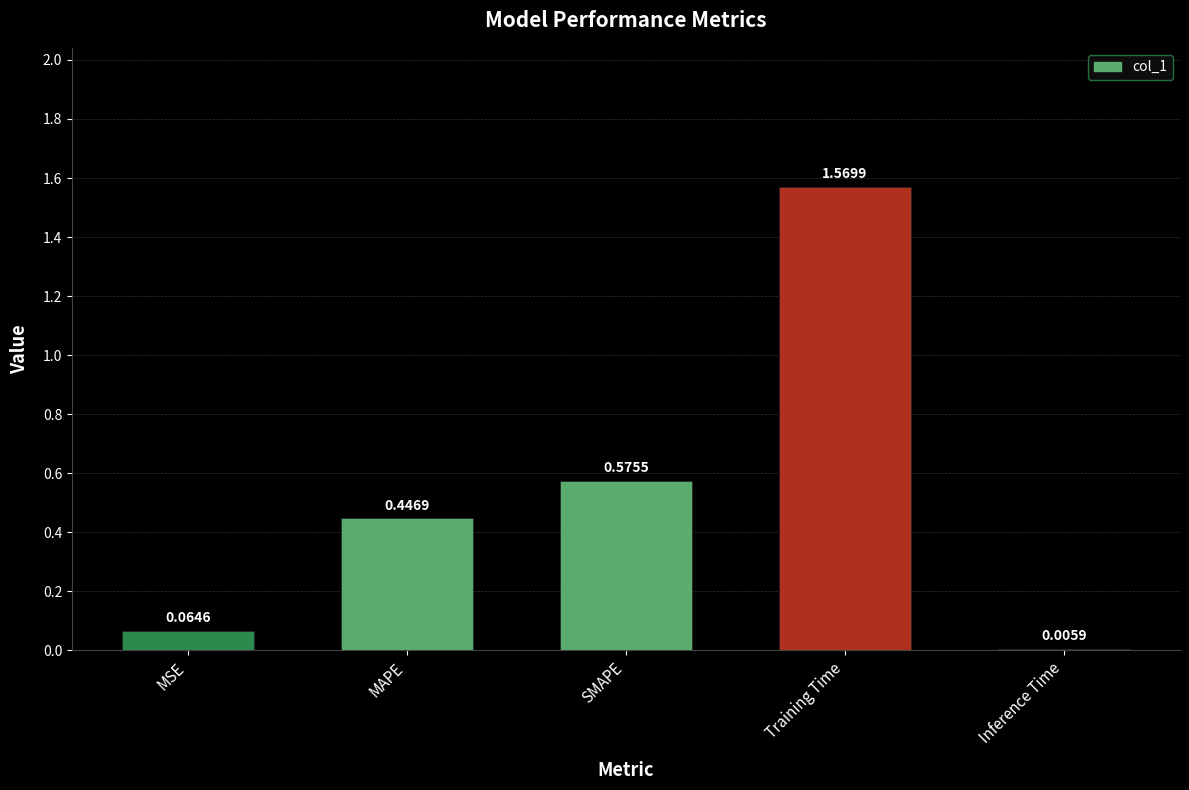

Which has a higher value, MSE or SMAPE?

SMAPE